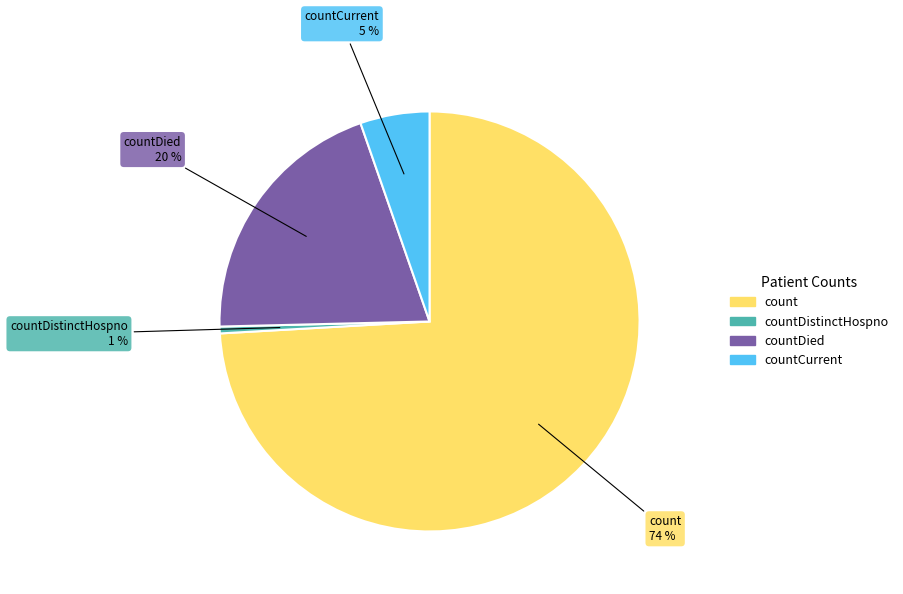

To the nearest percent, what is the average slice percentage?

25%